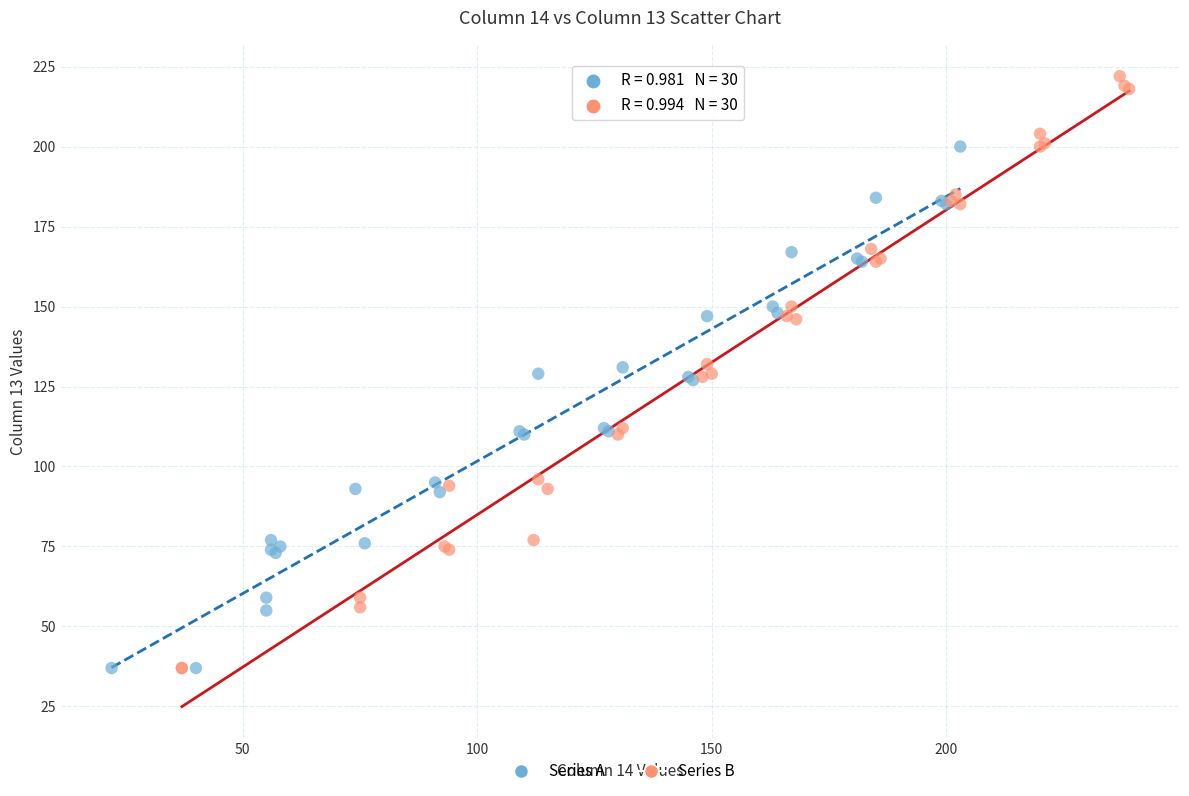

What are all the series names shown in the legend?

Series A, Series B